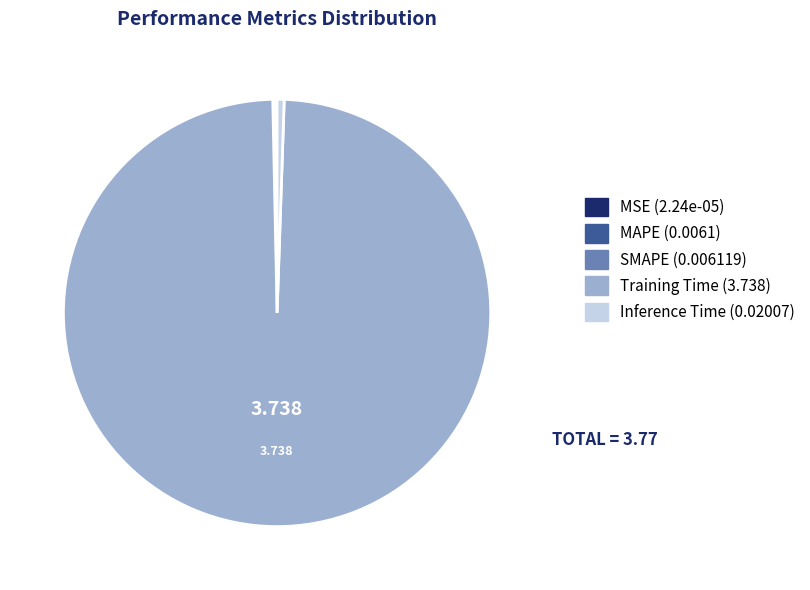

Is there any slice that represents more than half of the pie?

Yes